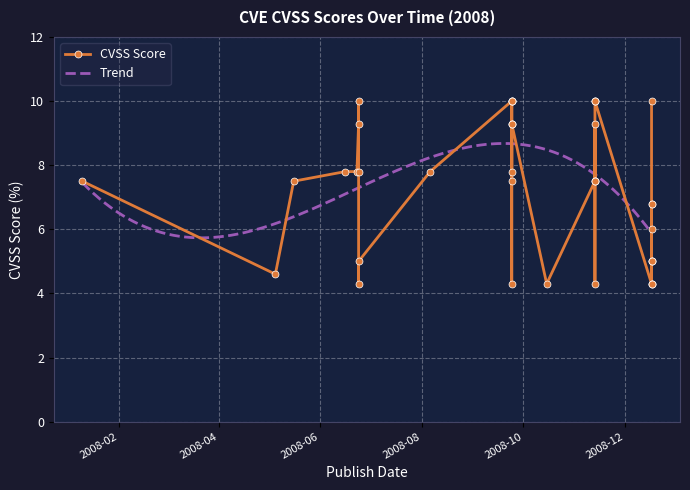

How many values are below 7?

15